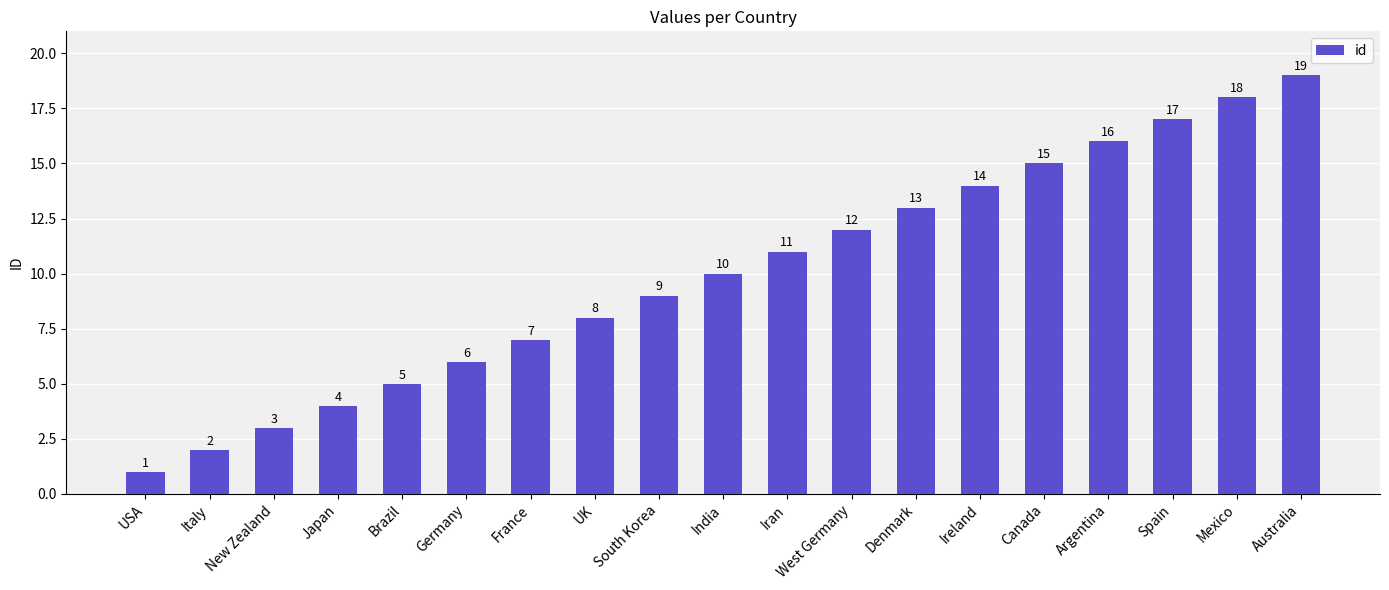

At which label is the value closest to 10?

India